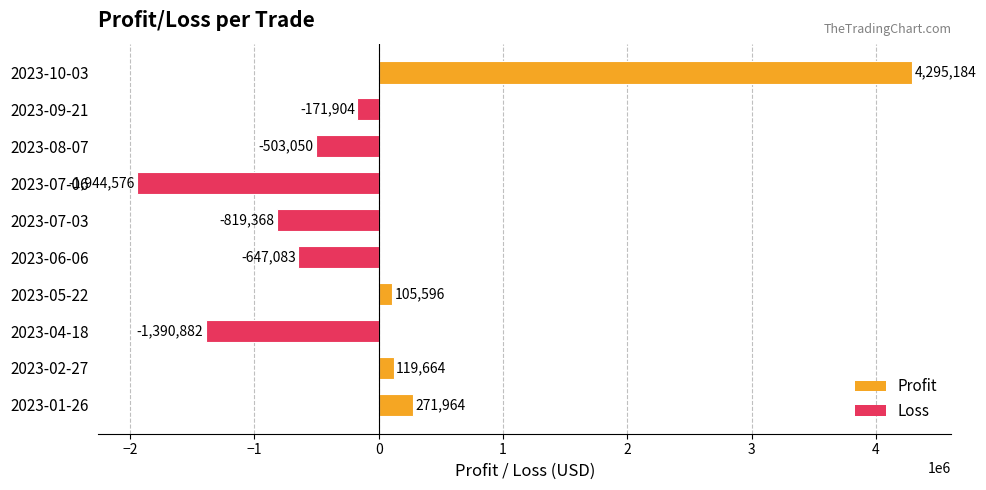

Rank the categories by value from highest to lowest.

2023-10-03, 2023-01-26, 2023-02-27, 2023-05-22, 2023-09-21, 2023-08-07, 2023-06-06, 2023-07-03, 2023-04-18, 2023-07-06